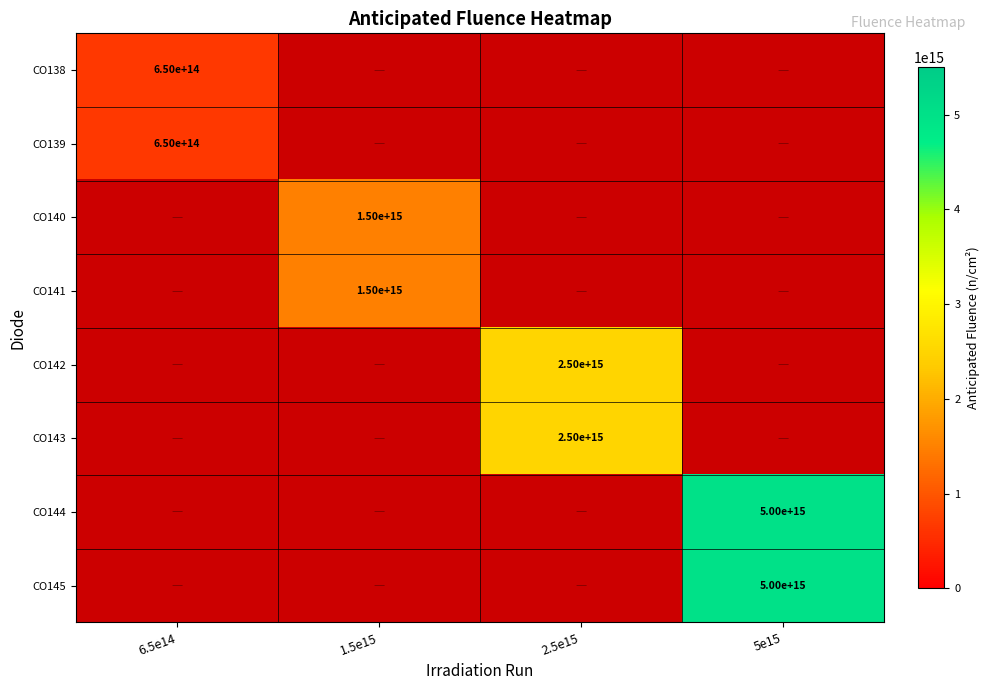

The value of CO141 at 1.5e15 is 1500000000000000. True or false?

True